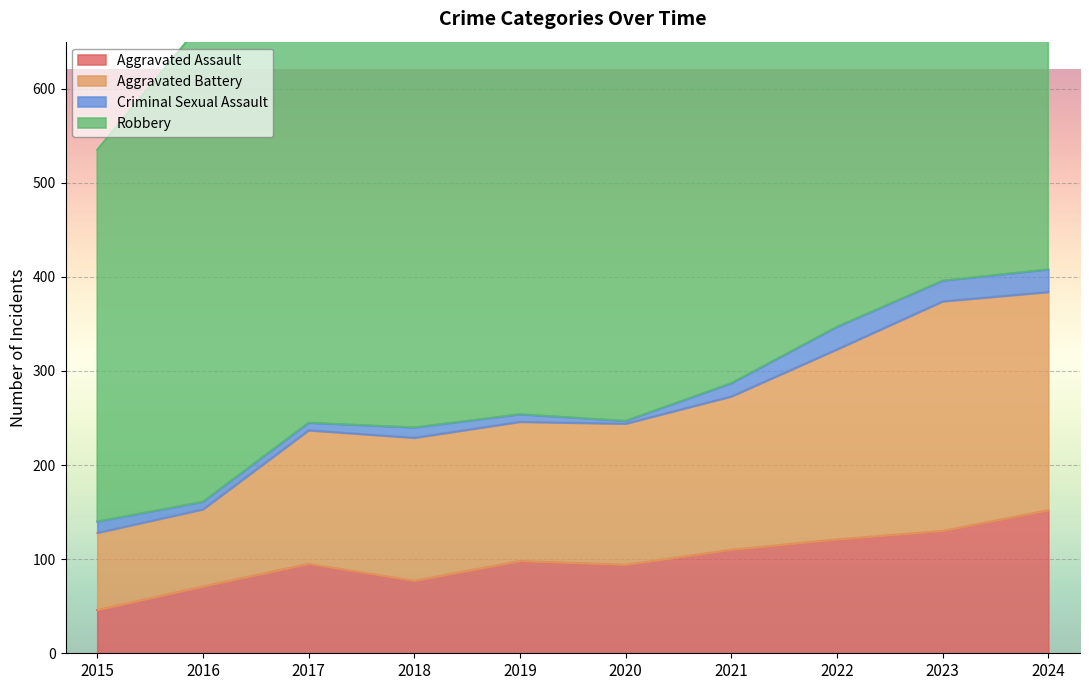

What is the difference between the Aggravated Assault values at 2021 and 2015?

64